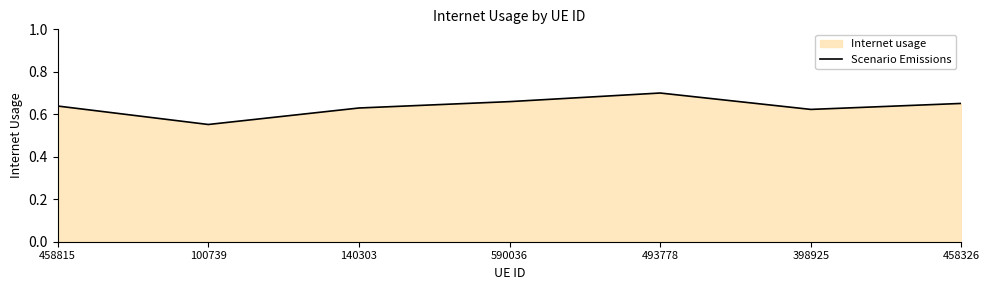

Where is the data nearest to the value 0?

100739